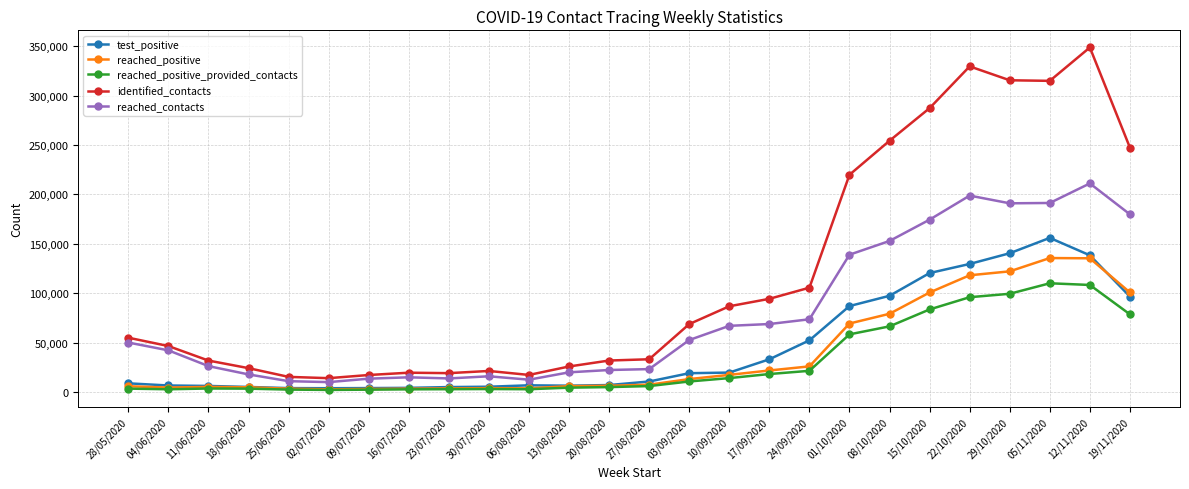

What is the difference between the reached_positive values at 01/10/2020 and 28/05/2020?

63447